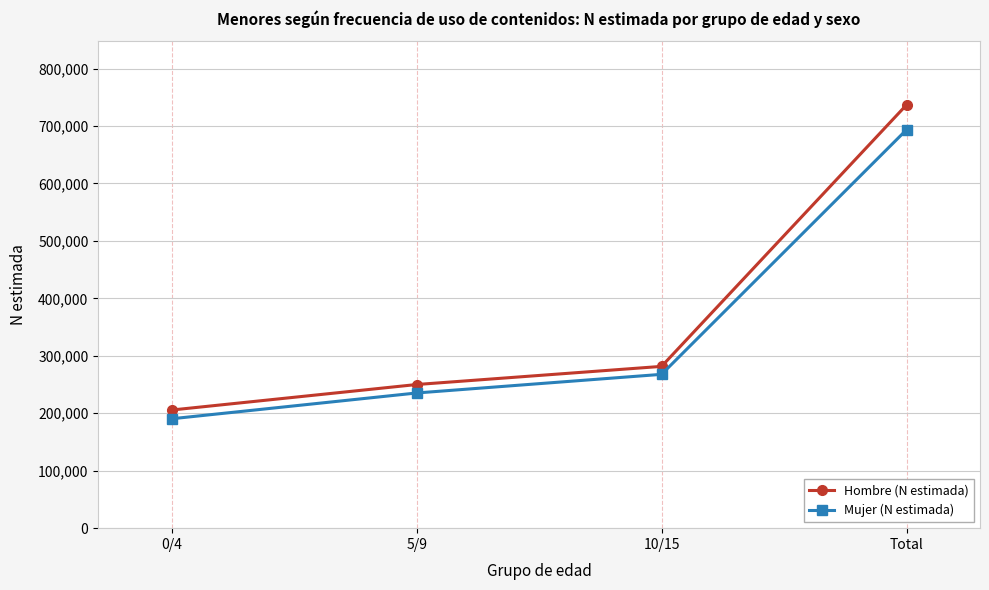

What is the value of the Hombre (N estimada) point at the 3rd from the left?

281629